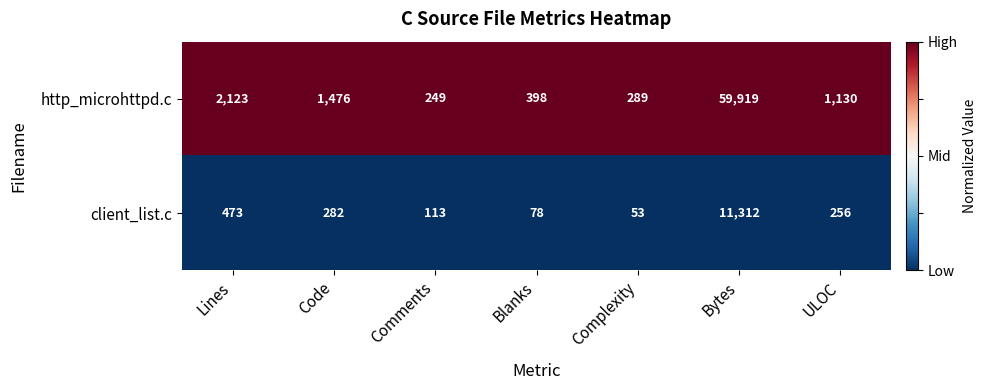

Is it true that http_microhttpd.c equals 398 at Blanks?

True